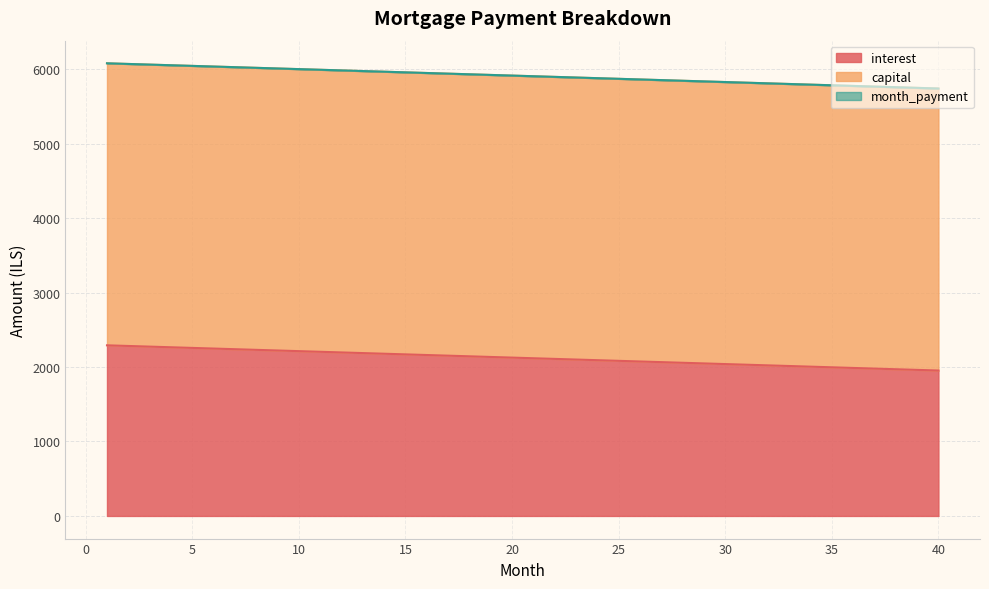

What is the average value of the month_payment series?

5910.3